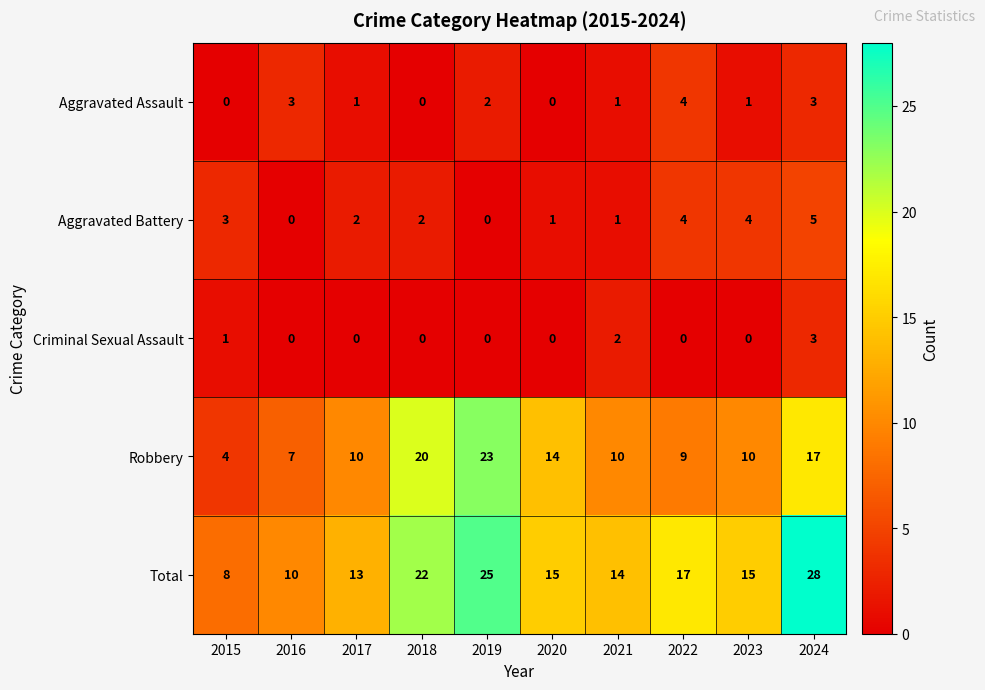

Rank the series at 2017 from lowest to highest value.

Criminal Sexual Assault, Aggravated Assault, Aggravated Battery, Robbery, Total